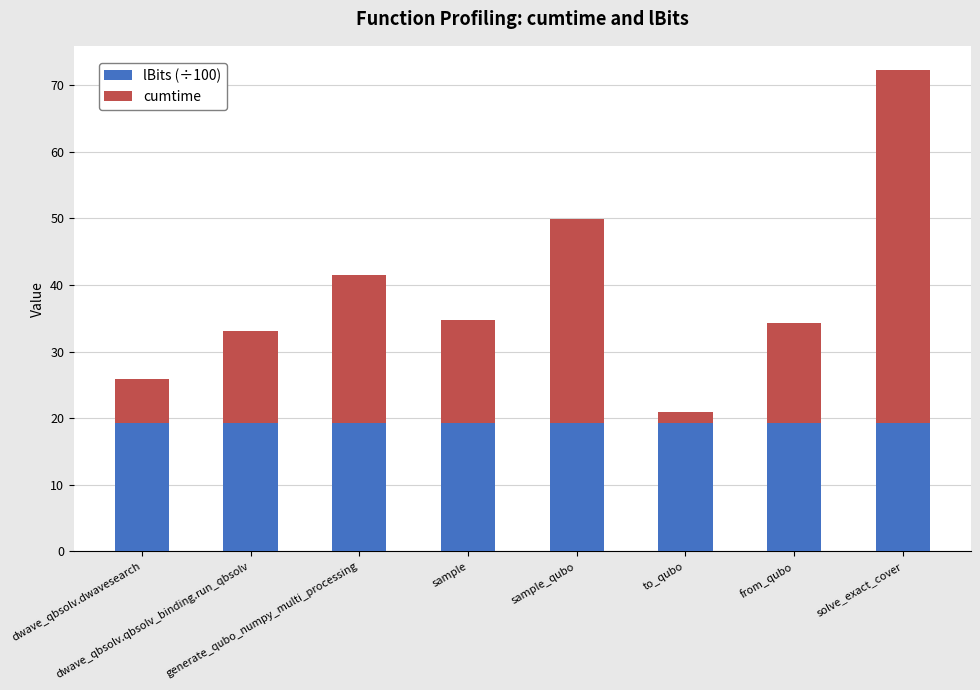

How many bars are there in total?

8